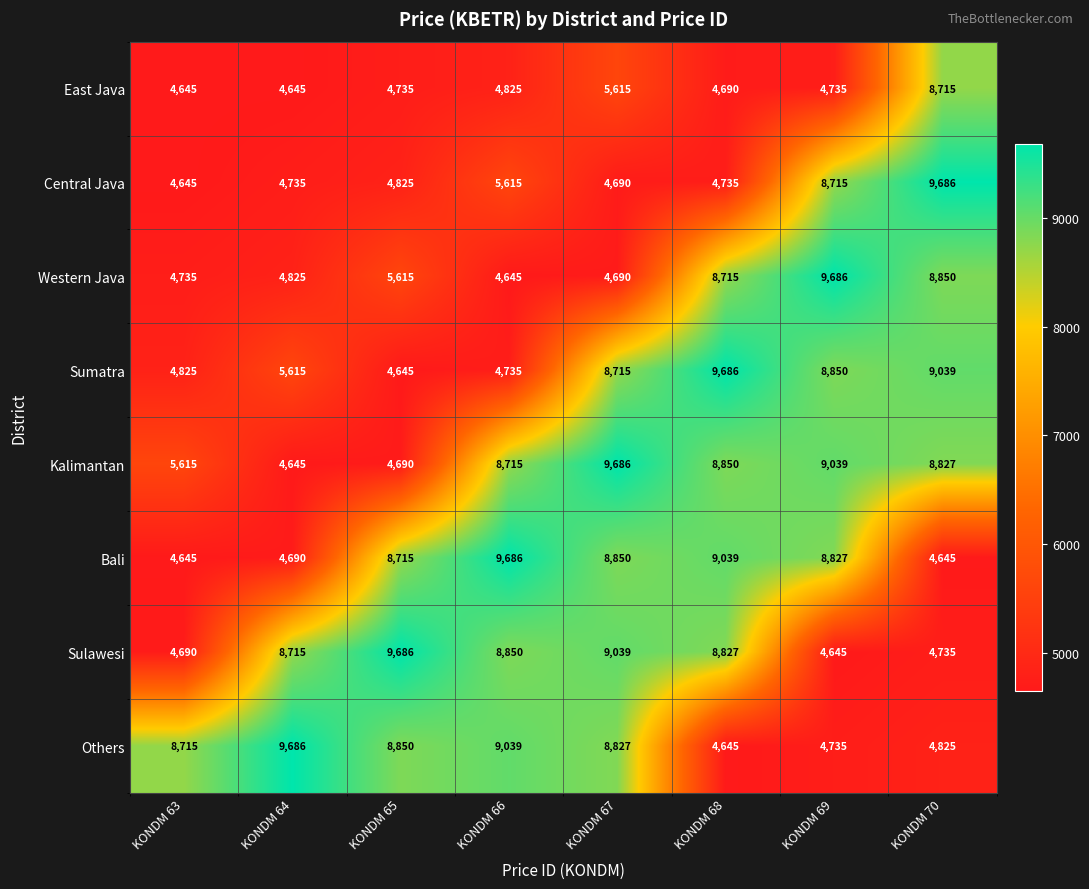

At how many categories does at least one series exceed 4671?

8